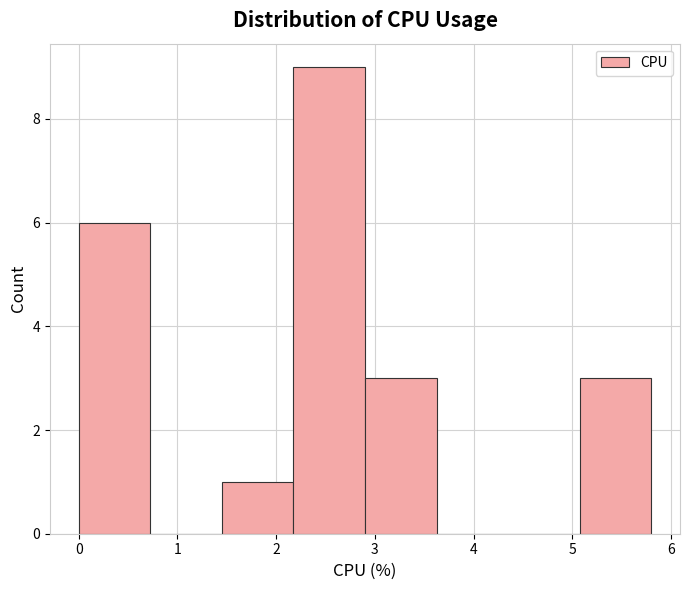

What is the height of the bar covering 0.0 to 0.7 on the x-axis? Neither the bar edges nor the heights are printed on the chart, so give them approximately, as read against the axes.

6